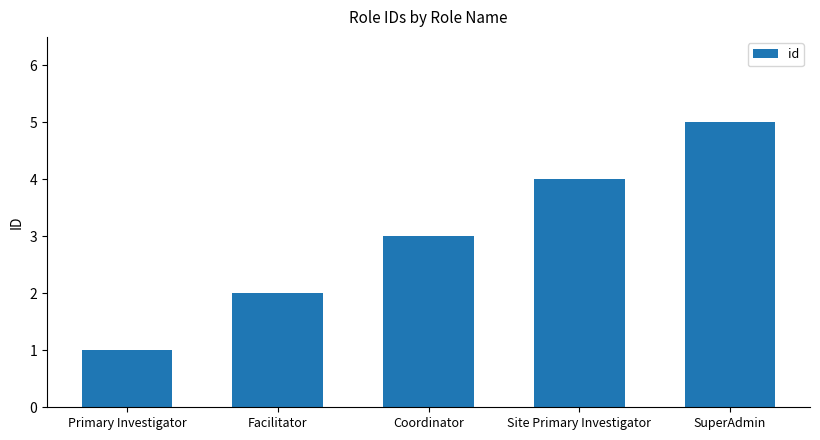

The value at Coordinator is 3. True or false?

True